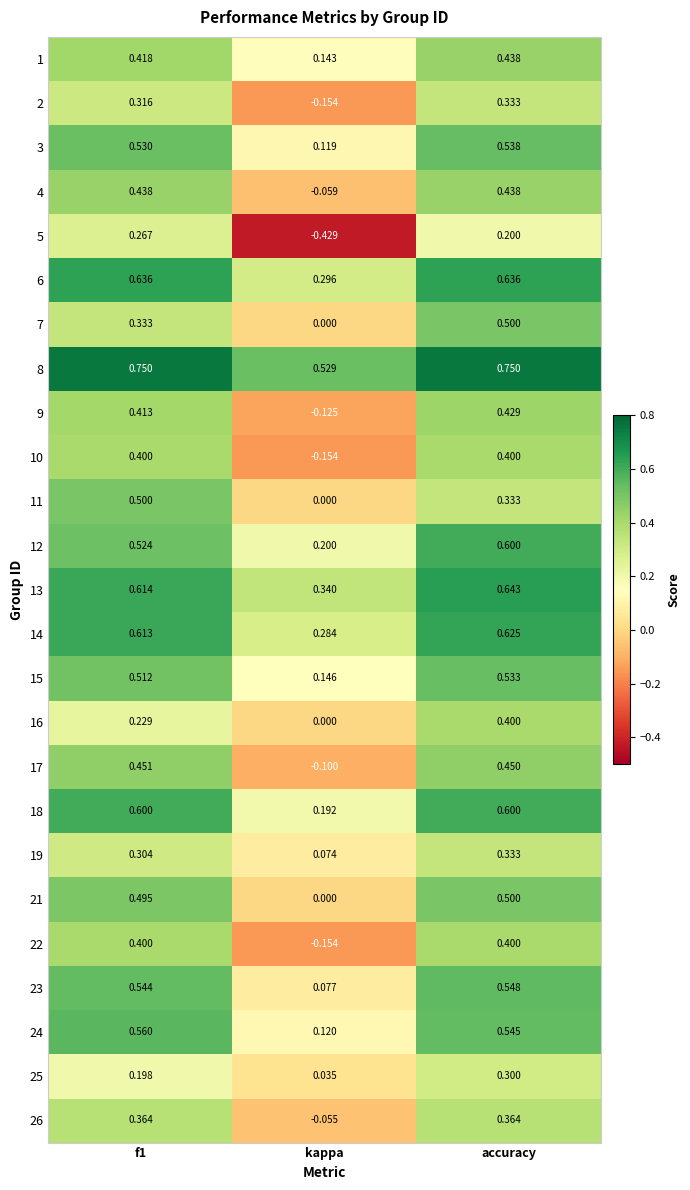

At which label does 25 reach its minimum?

kappa